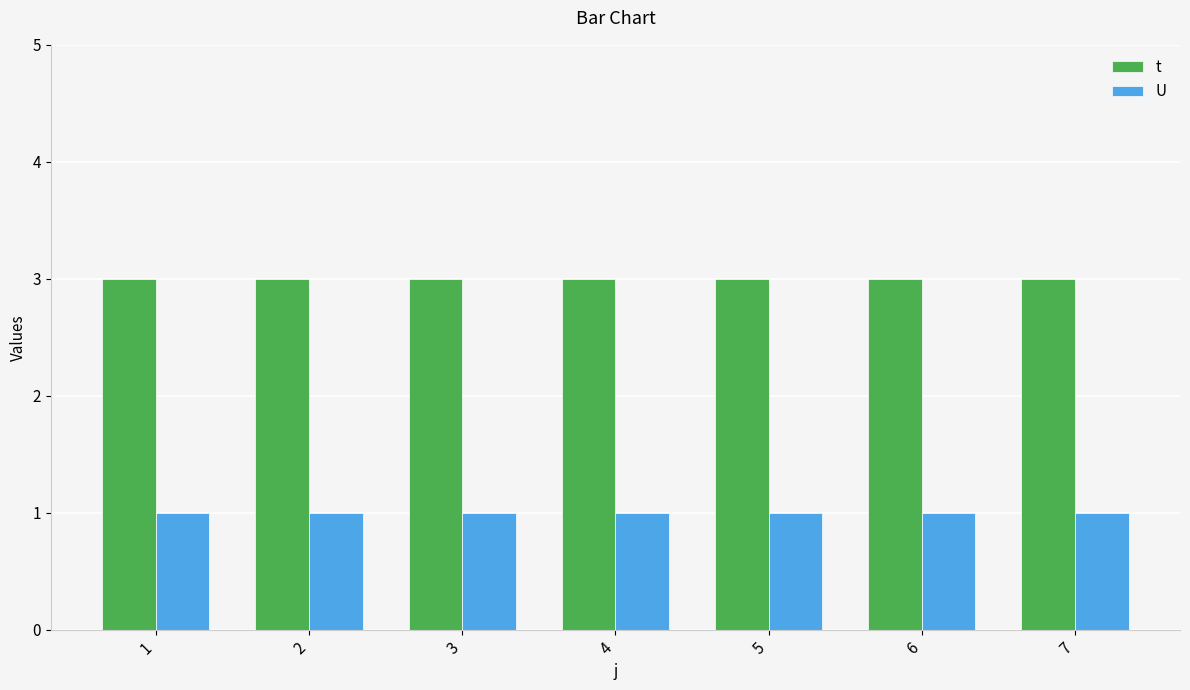

Reading left to right, transcribe all the data shown in this chart.

t: 3	3	3	3	3	3	3
U: 1	1	1	1	1	1	1